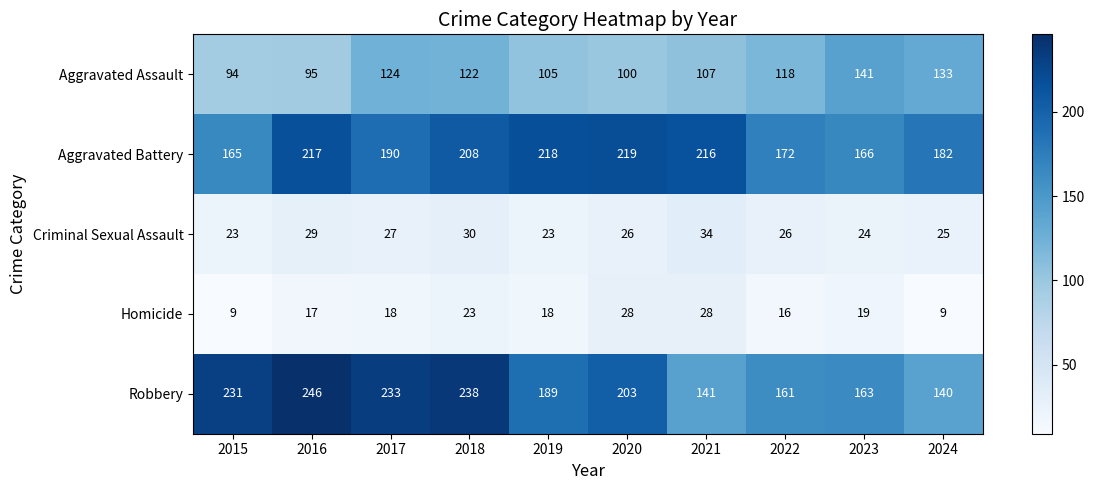

The Aggravated Battery series shows 87 at 2021. True or false?

False